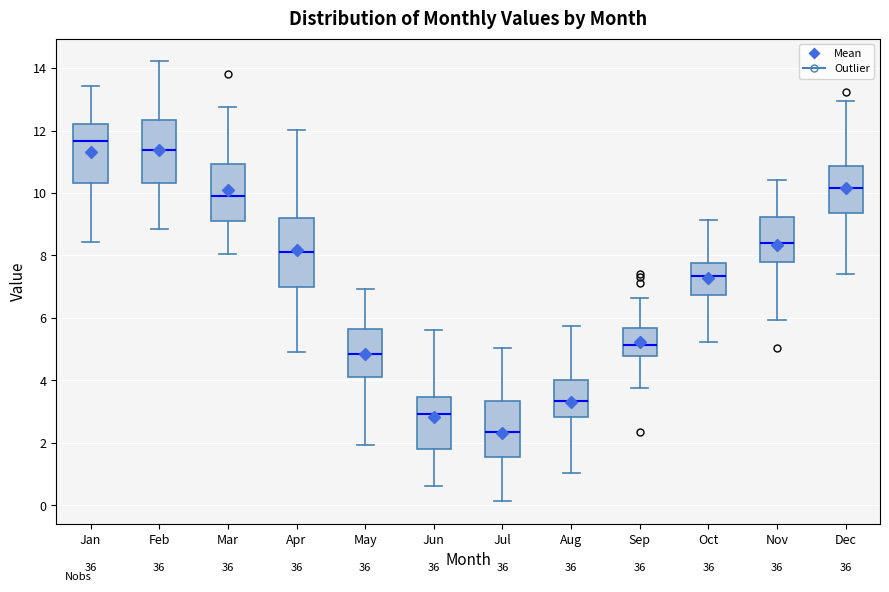

Which box has the lowest median line?

Jul